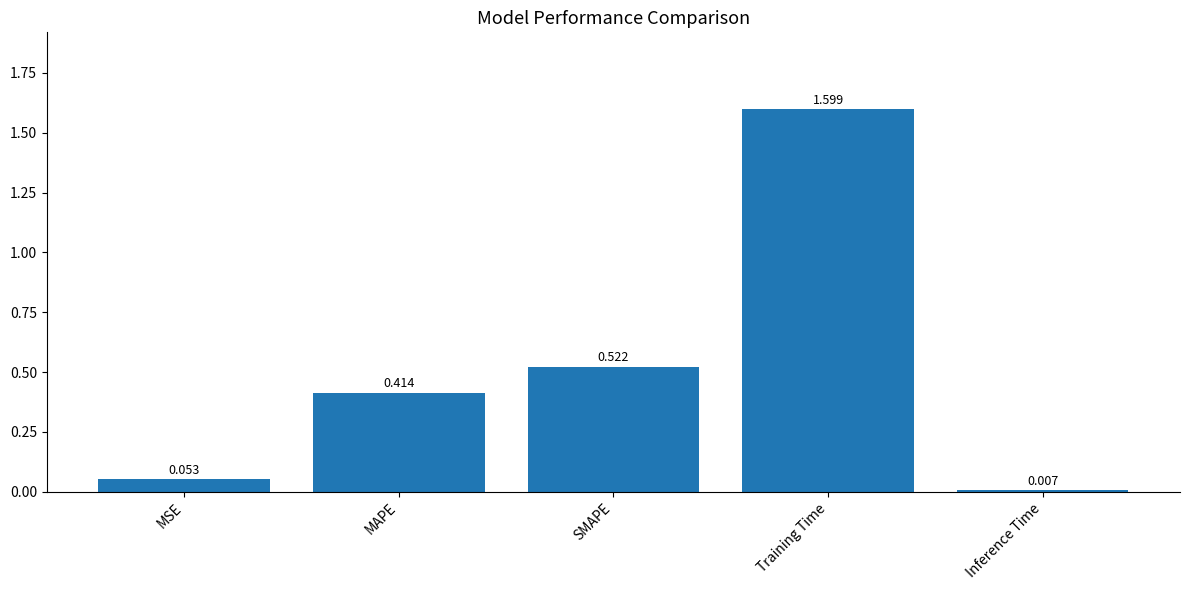

Count the number of data series in this chart.

1